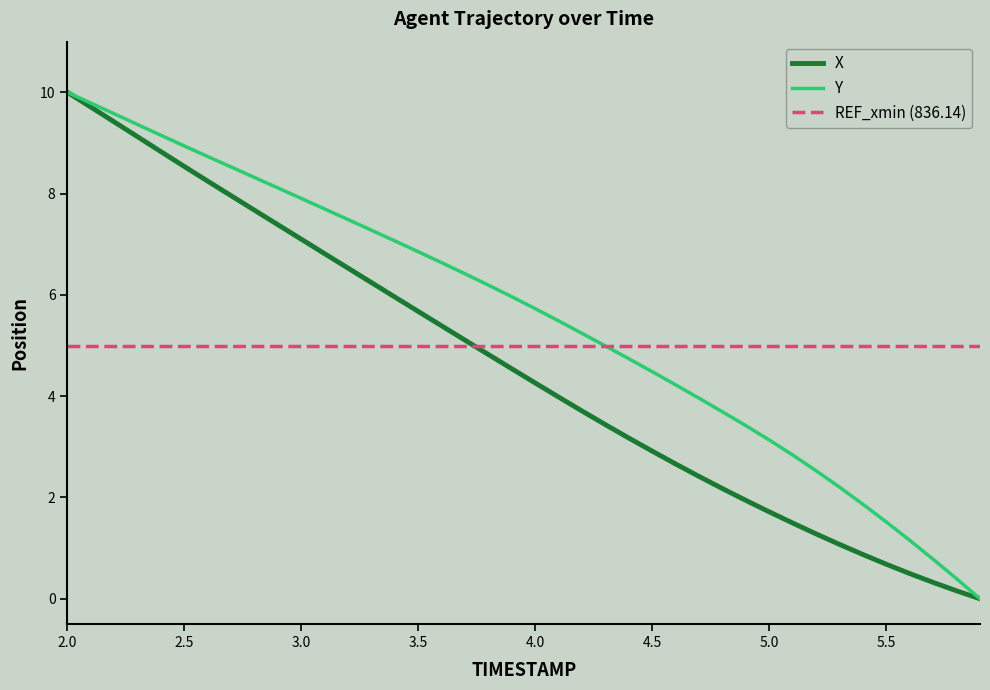

Which category has the highest value across all series?

2.0